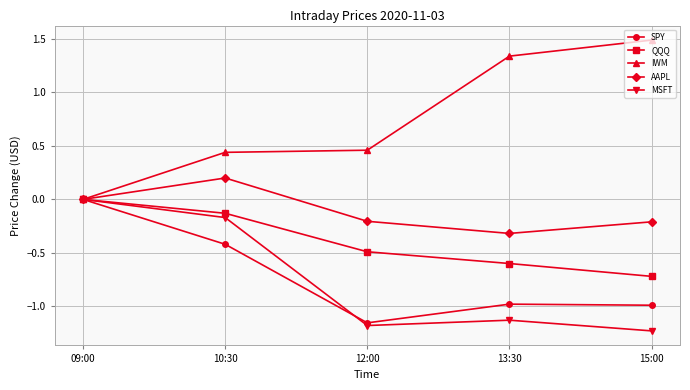

What is the label of the 2nd point from the right?

13:30